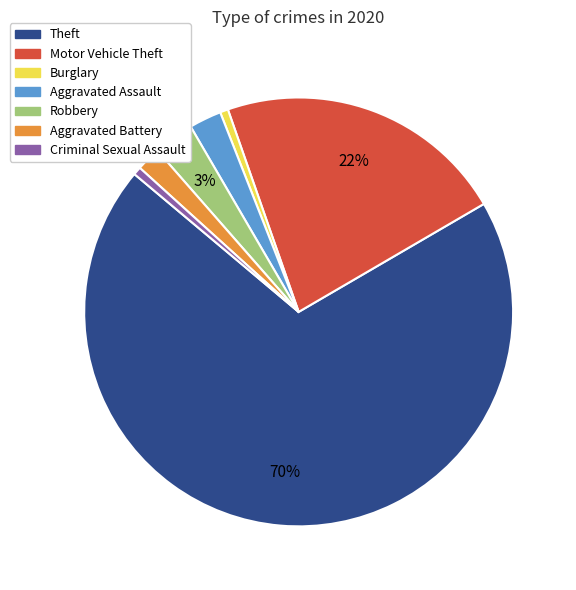

Which slice is the largest?

Theft